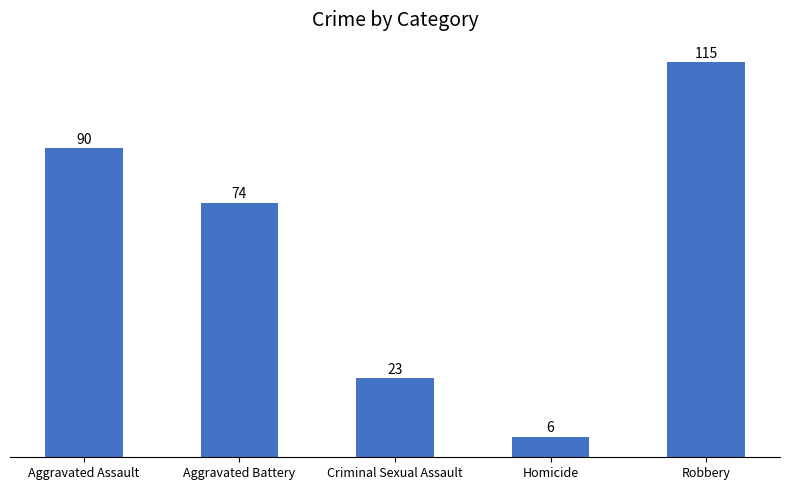

Rank the categories by value from lowest to highest.

Homicide, Criminal Sexual Assault, Aggravated Battery, Aggravated Assault, Robbery